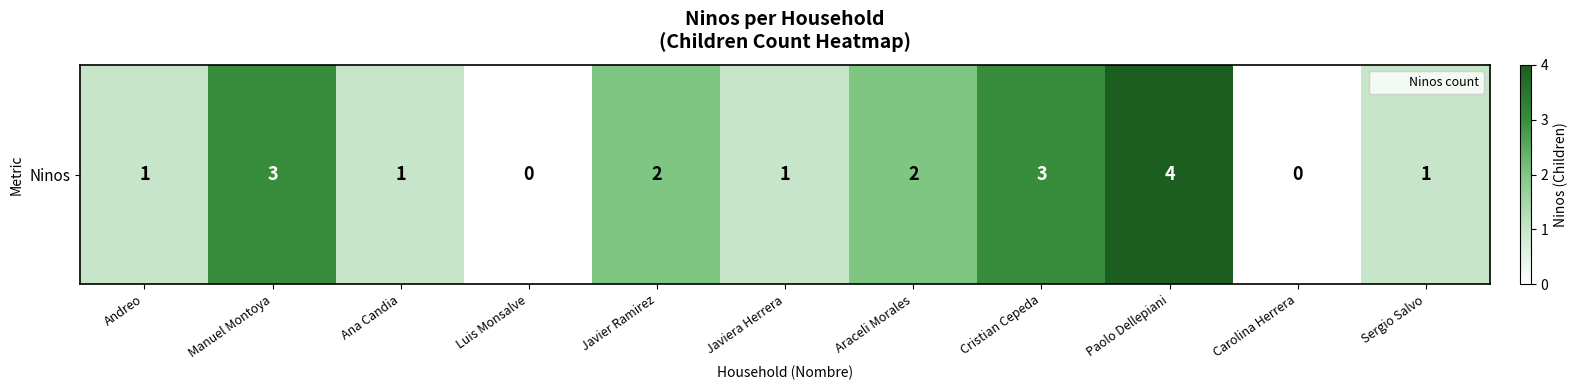

At which label does the data first exceed 1?

Manuel Montoya